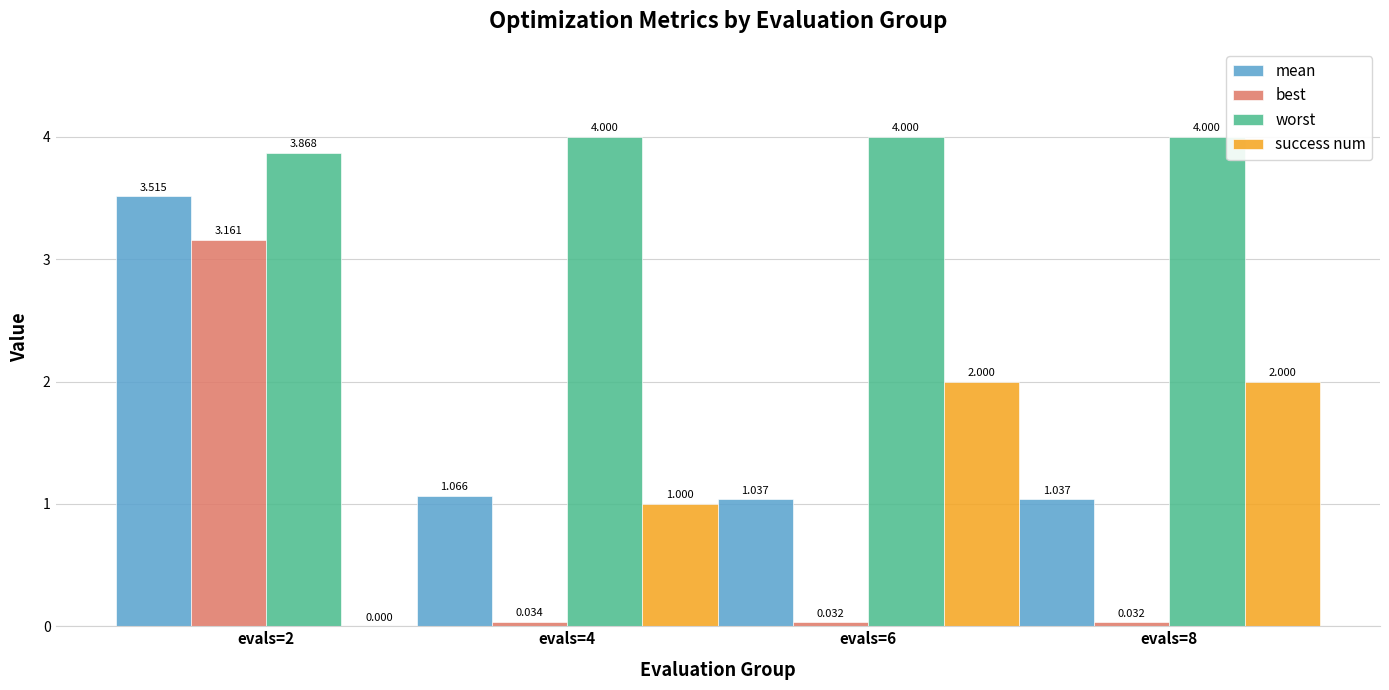

Is the value of worst at evals=6 greater than the value of best at evals=4?

Yes